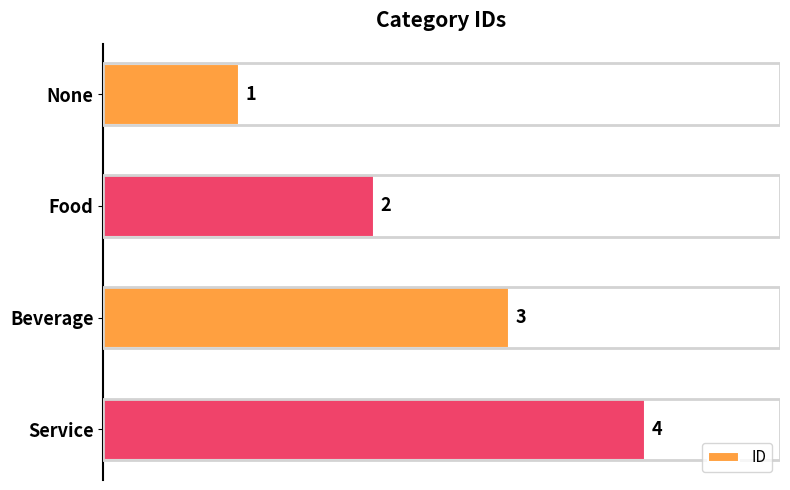

List the labels in order of value, largest first.

Service, Beverage, Food, None